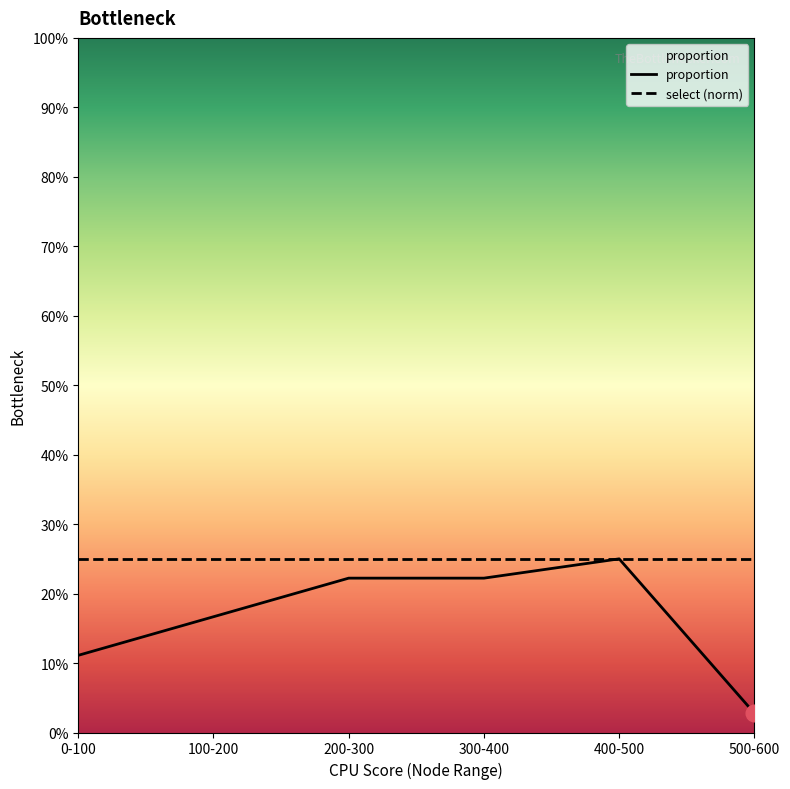

True or false: select (norm) and proportion cross at least once.

False